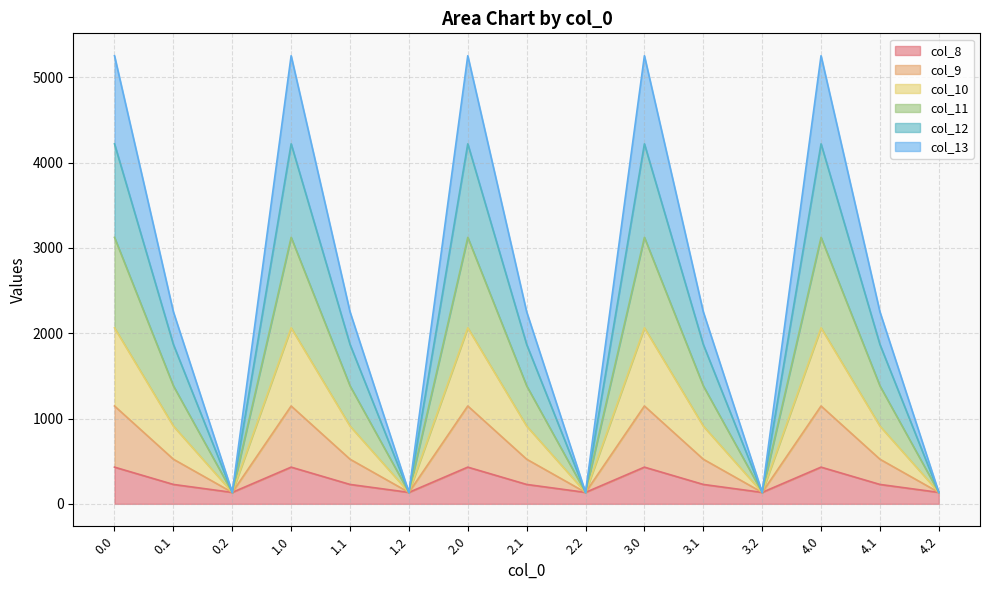

Between 0.2 and 4.2, which is larger?

0.2